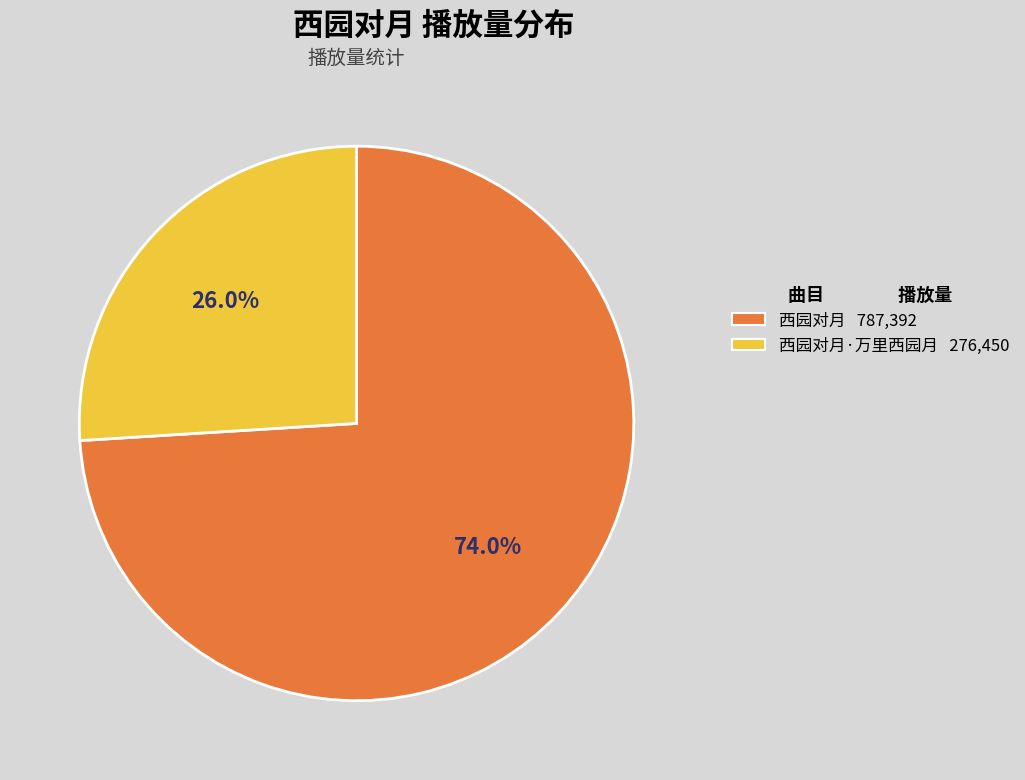

How much of the chart is everything except 西园对月·万里西园月 276,450?

74.0%